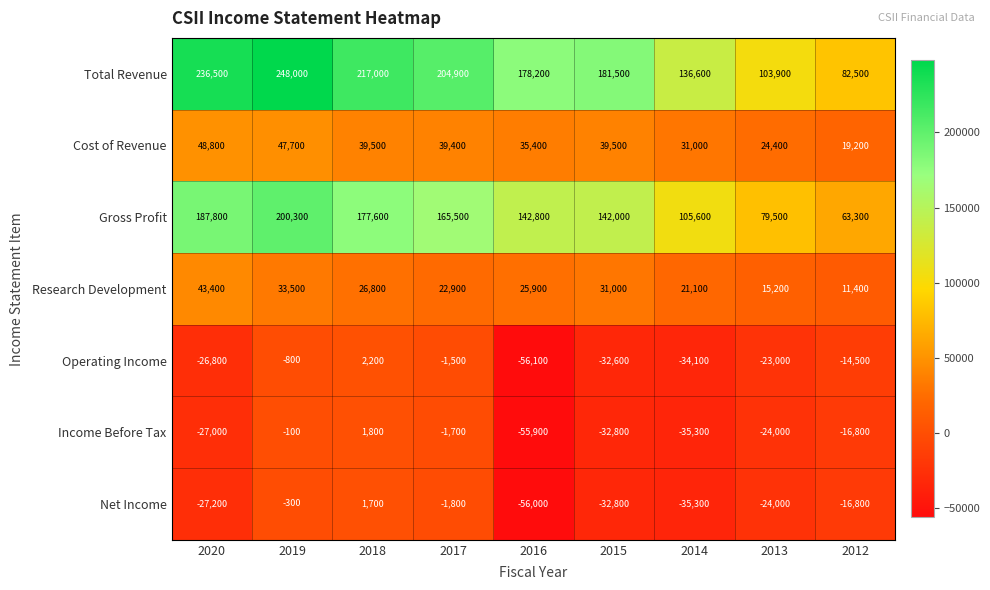

Rank the series at 2019 from lowest to highest value.

Operating Income, Net Income, Income Before Tax, Research Development, Cost of Revenue, Gross Profit, Total Revenue